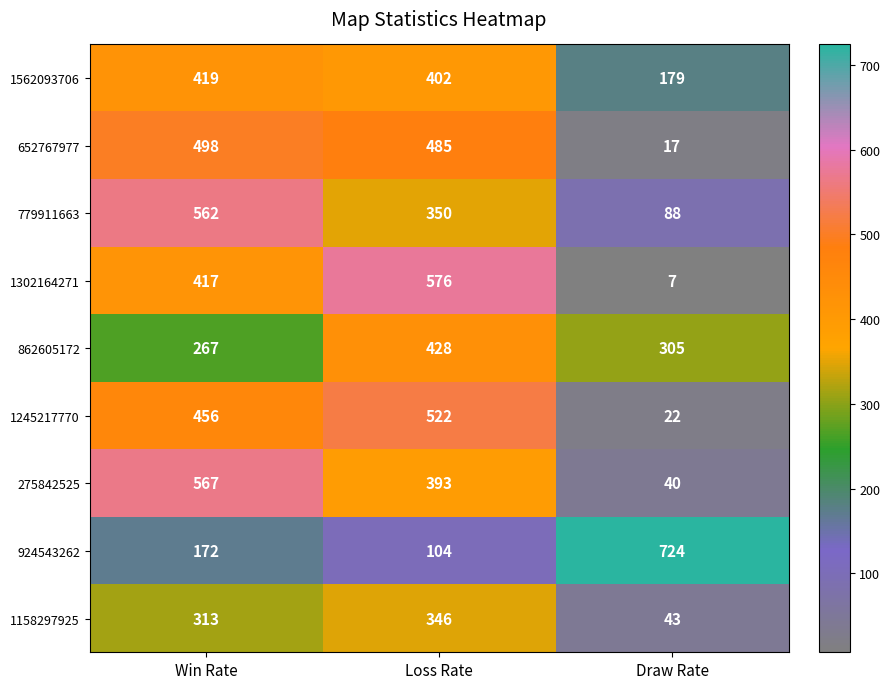

What is the smallest value displayed?

7